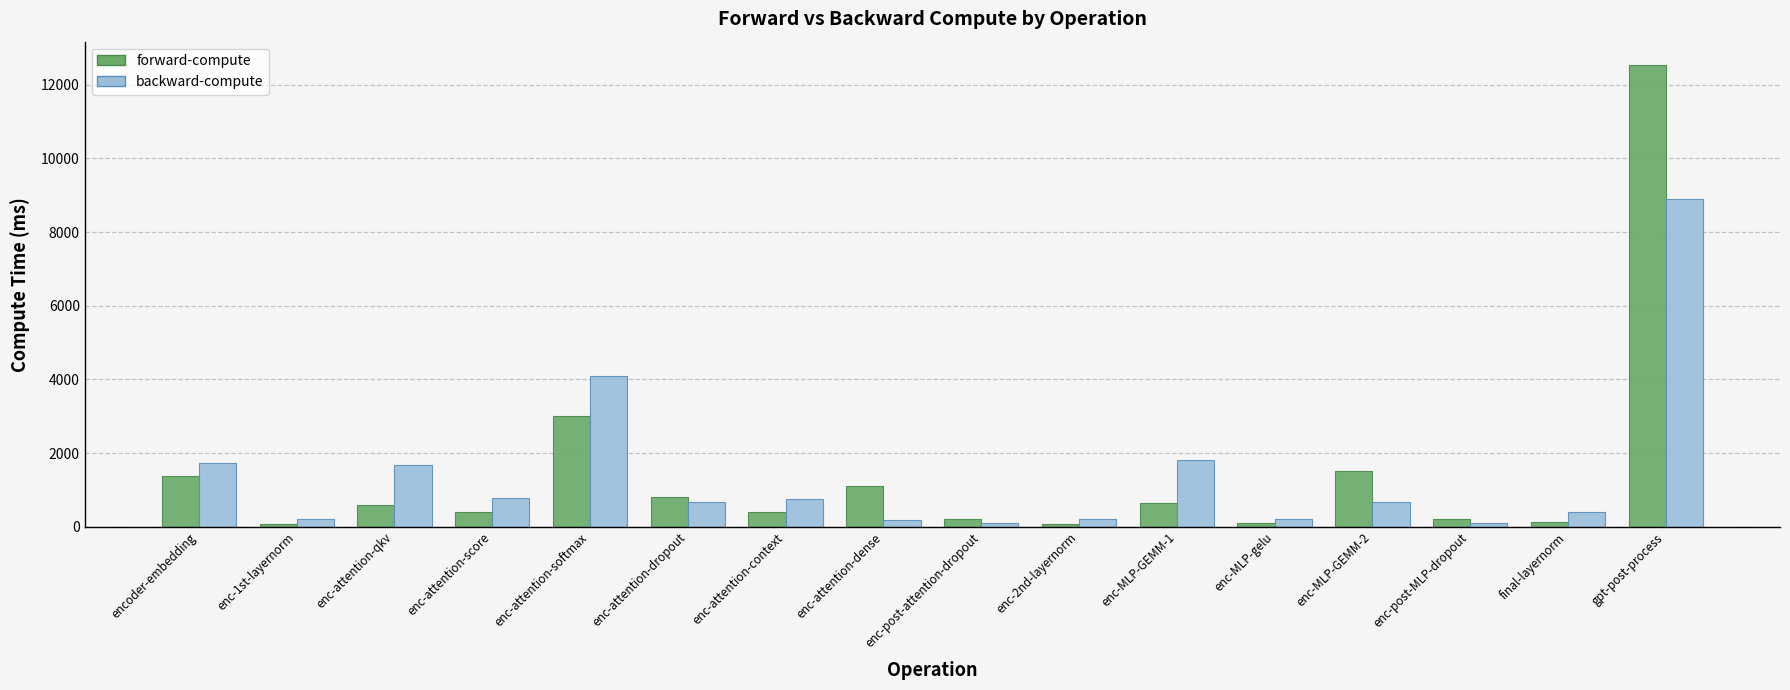

Is the value of backward-compute at enc-attention-qkv greater than the value of forward-compute at enc-MLP-GEMM-1?

Yes